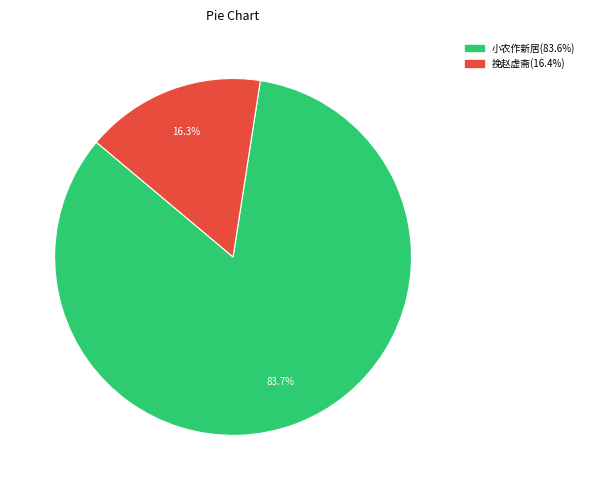

To the nearest percent, what is the difference between the largest and smallest slice percentages?

67%